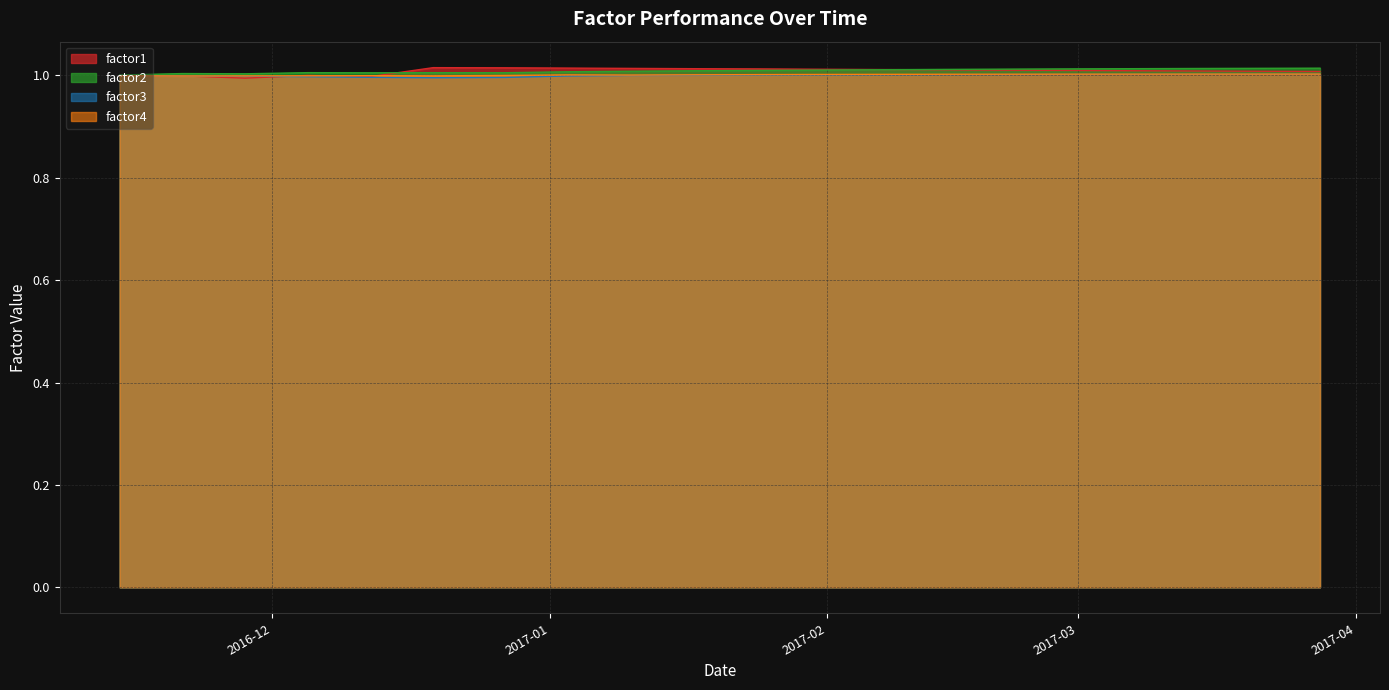

What are all the series names shown in the legend?

factor1, factor2, factor3, factor4